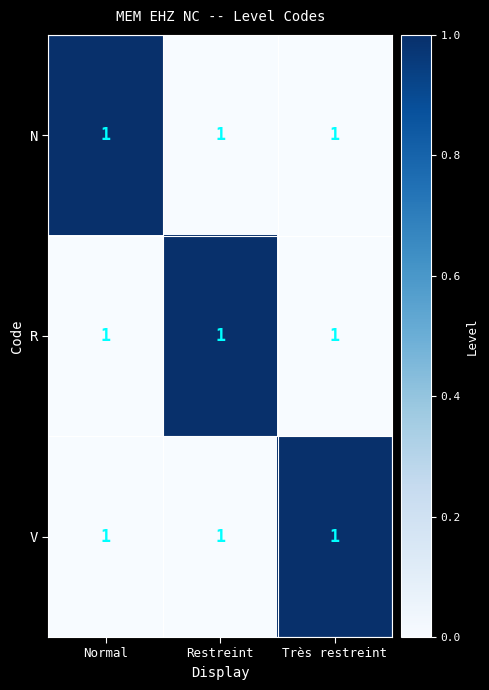

What is the total value across all series at Normal?

1